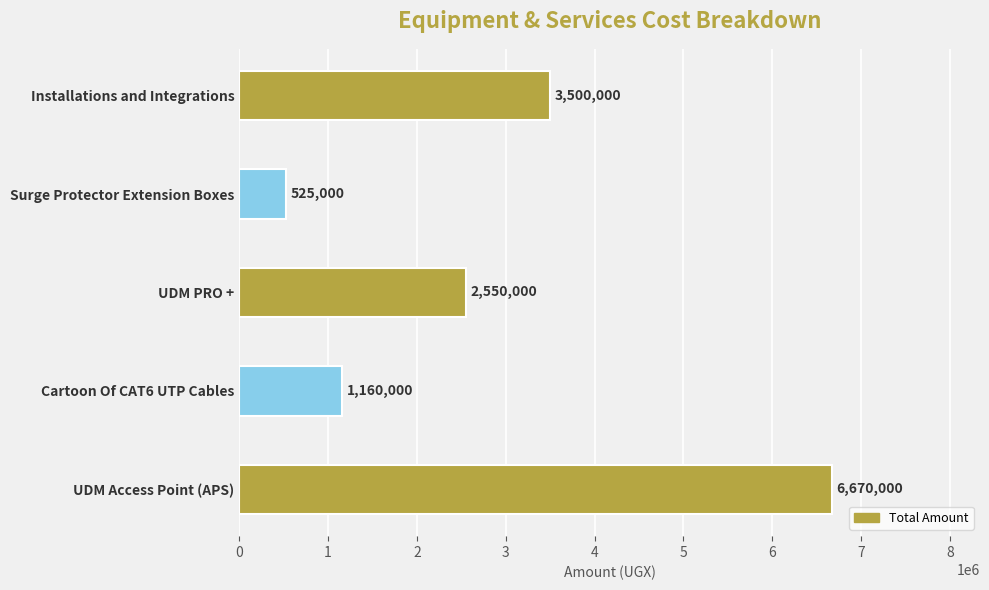

Reading top to bottom, extract all data points from this chart.

Installations and Integrations=3500000	Surge Protector Extension Boxes=525000	UDM PRO +=2550000	Cartoon Of CAT6 UTP Cables=1160000	UDM Access Point (APS)=6670000